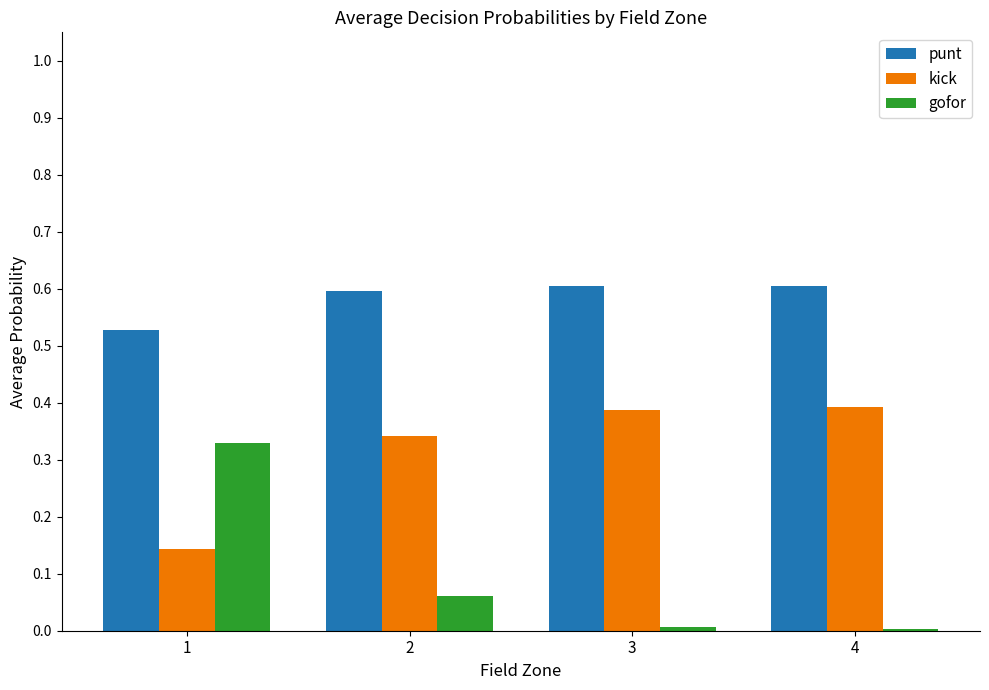

Is the value of gofor at 4 greater than the value of kick at 4?

No